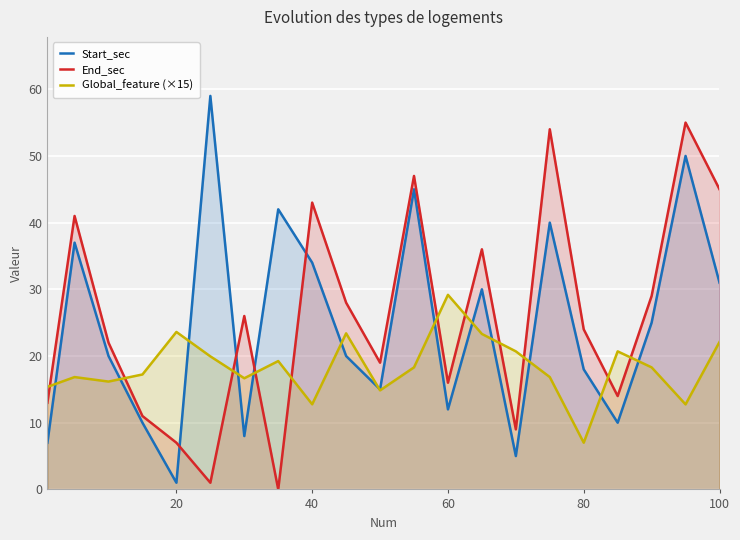

What is the greatest value displayed?

59.0